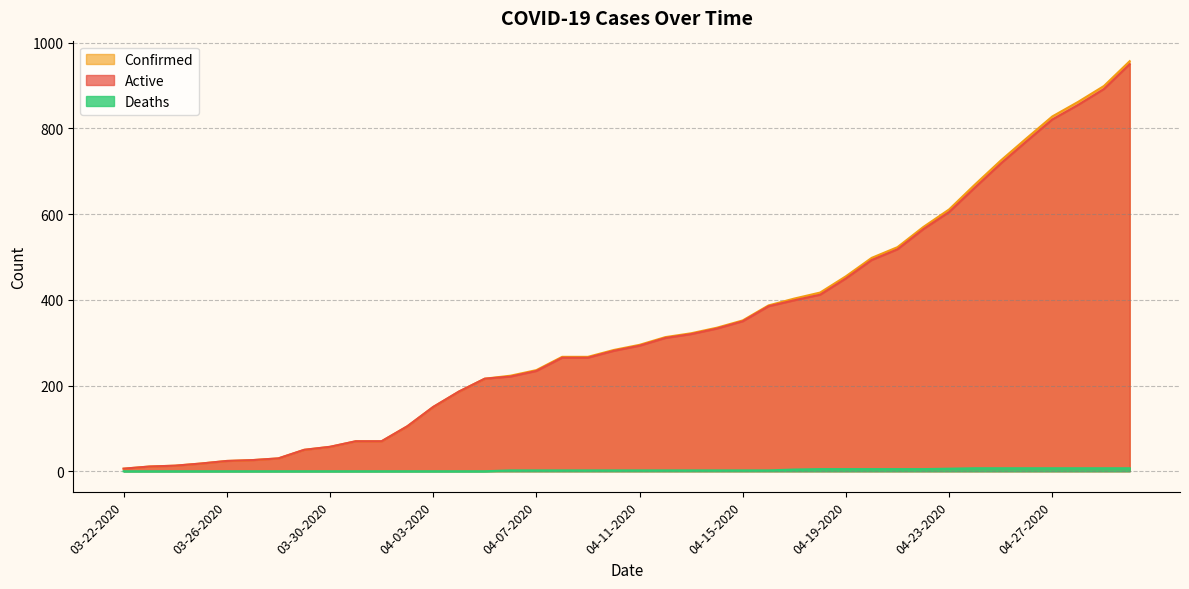

True or false: Deaths has a value of 3 at 04-16-2020.

False